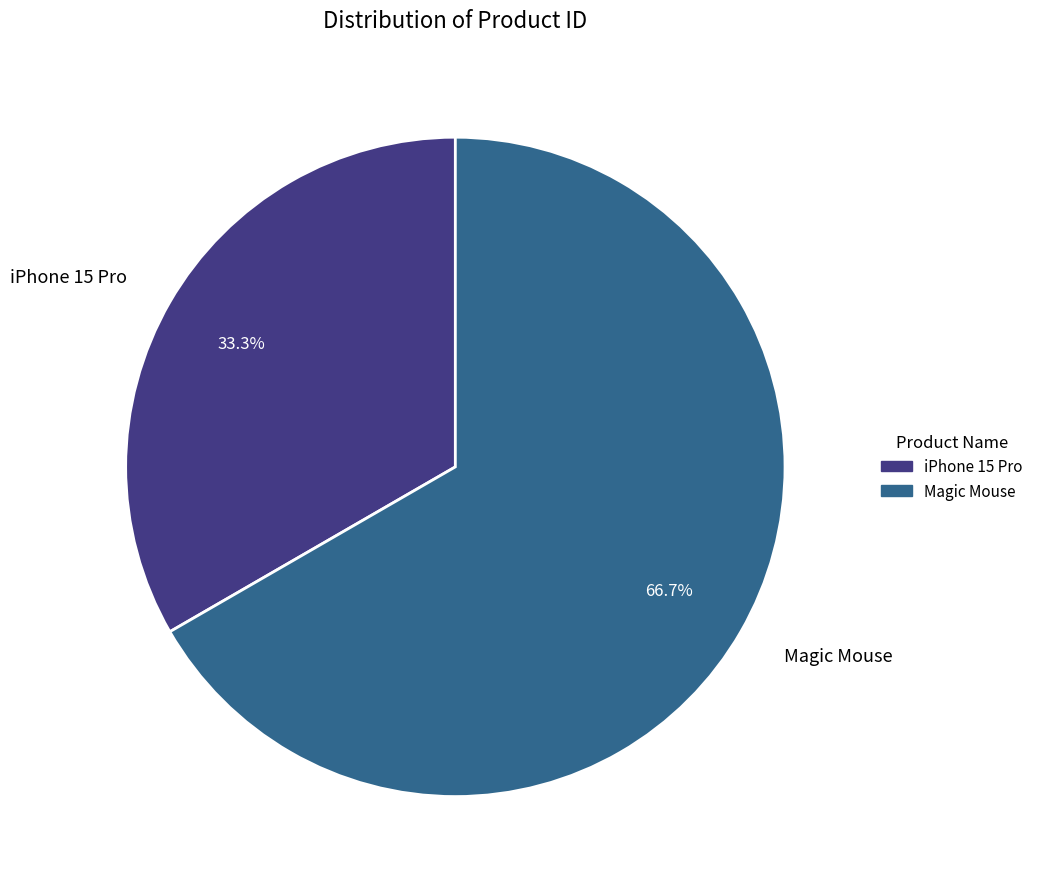

Does iPhone 15 Pro represent more than half of the total?

No